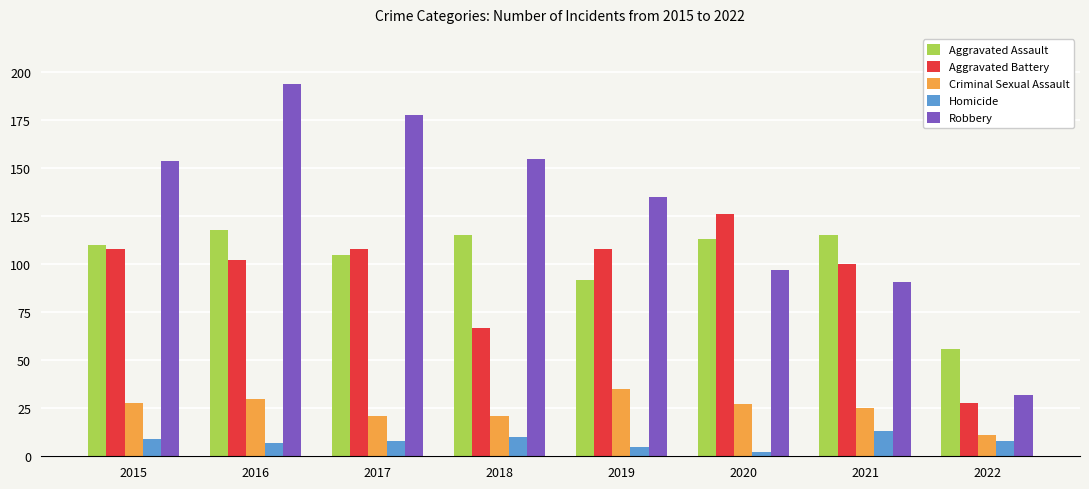

How many bars are there in total?

40